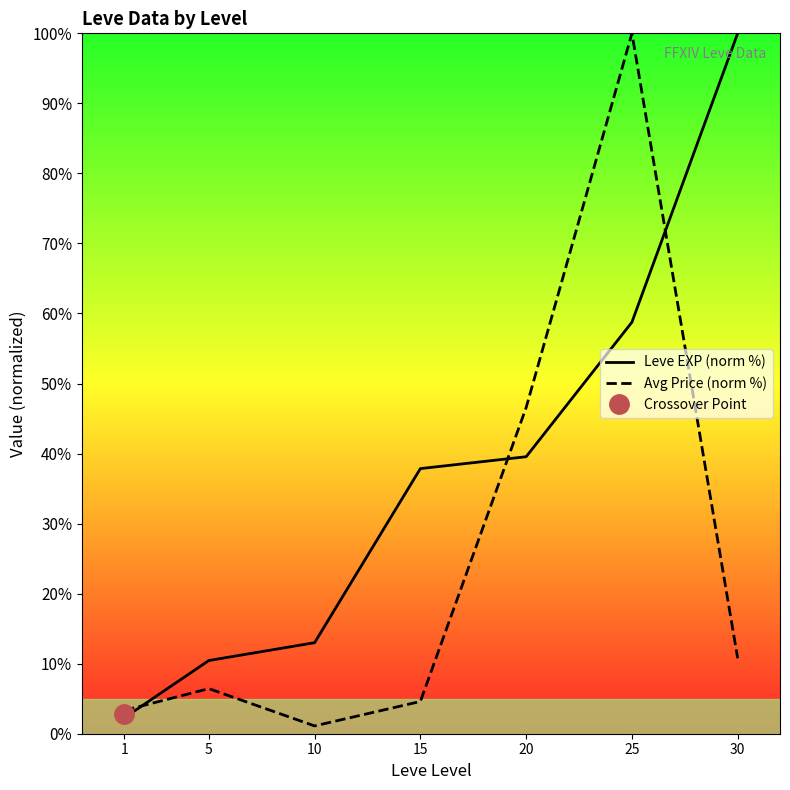

At which label does Avg Price (norm %) first exceed 6?

5